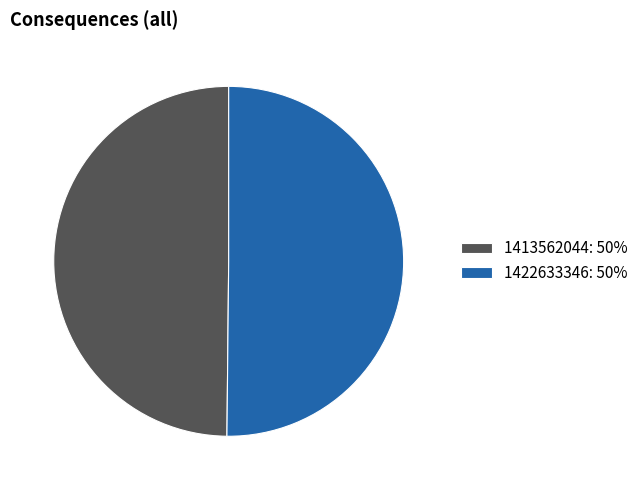

Do 1413562044: 50% and 1422633346: 50% together represent more than half of the pie?

Yes